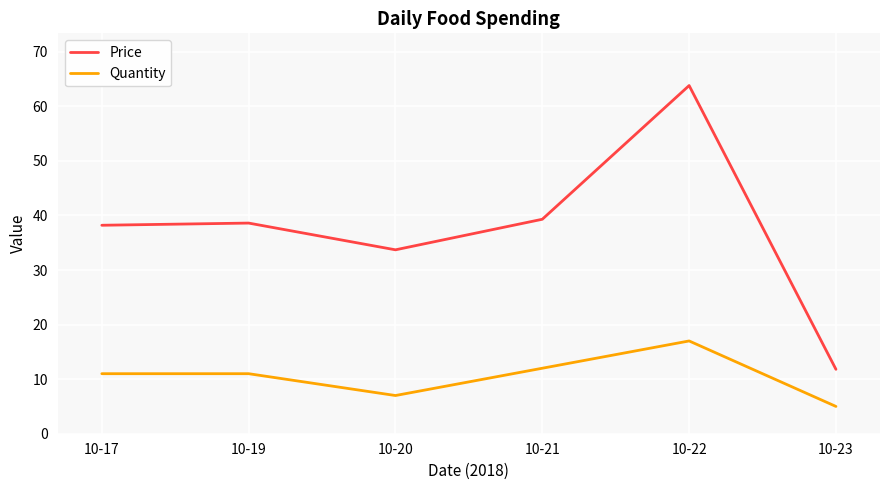

In Price, how many points are lower than both neighbors (excluding endpoints)?

1